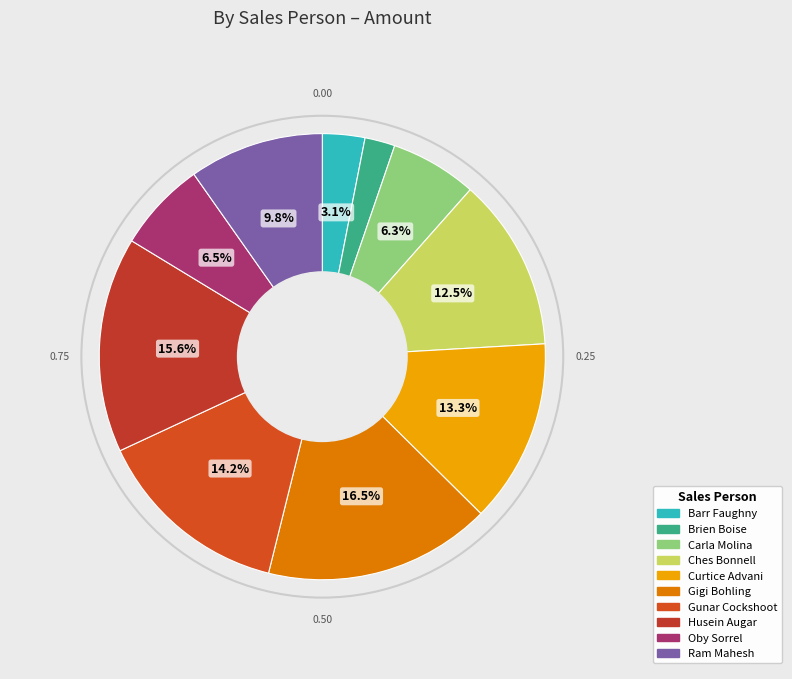

What is the ratio of the value at Brien Boise to the value at Barr Faughny?

0.7